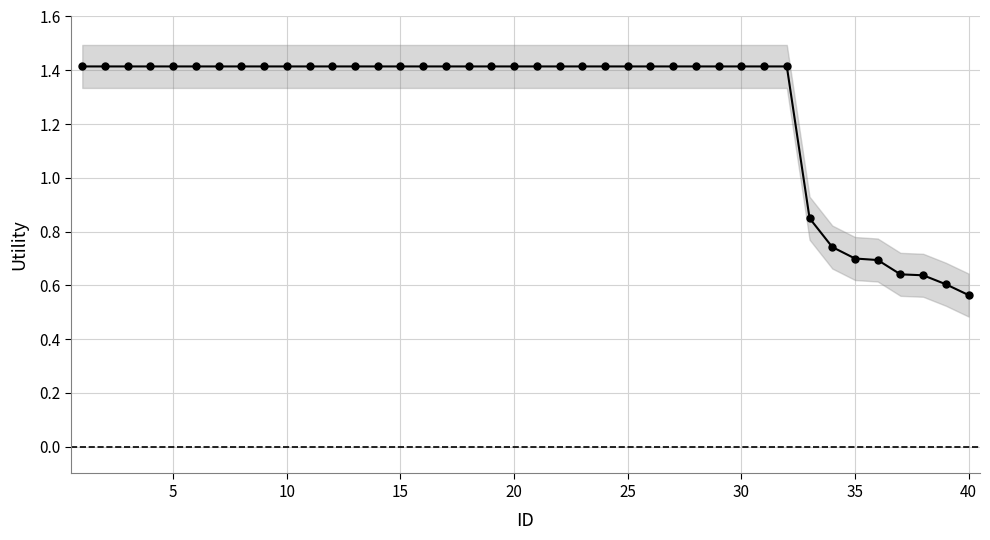

Is it true that the value at 26 is 2.4?

False